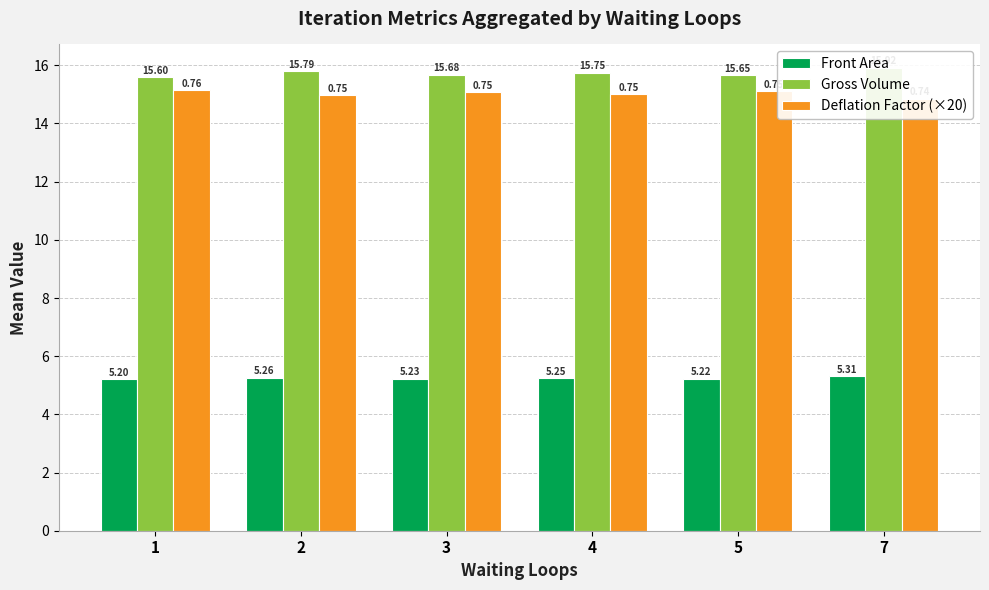

The value of Gross Volume at 7 is 15.9. True or false?

True